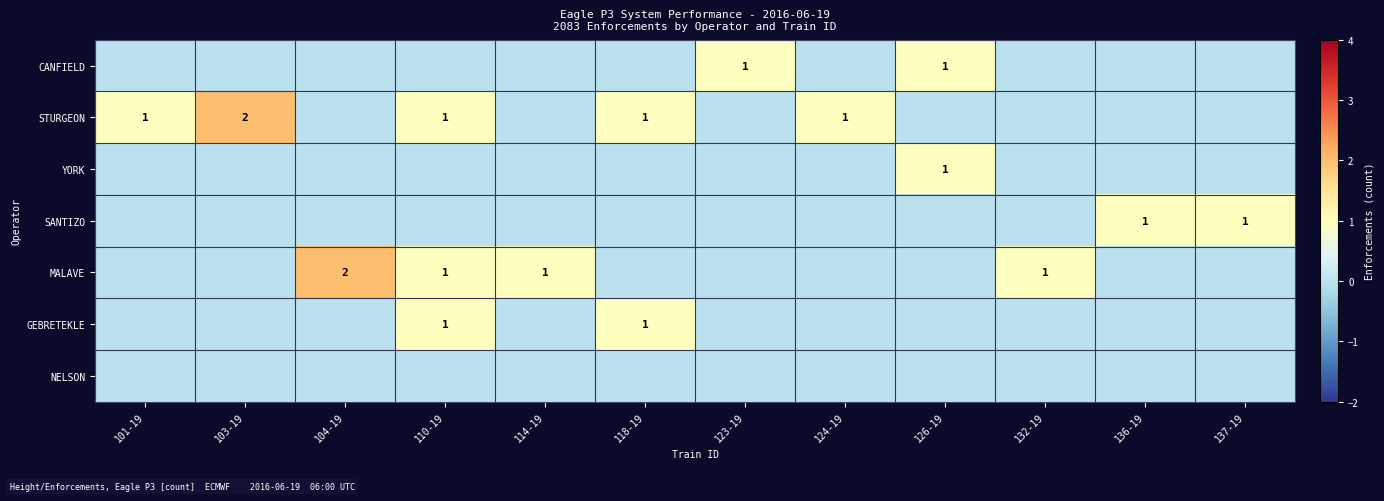

Is the value of CANFIELD at 123-19 greater than the value of MALAVE at 132-19?

No